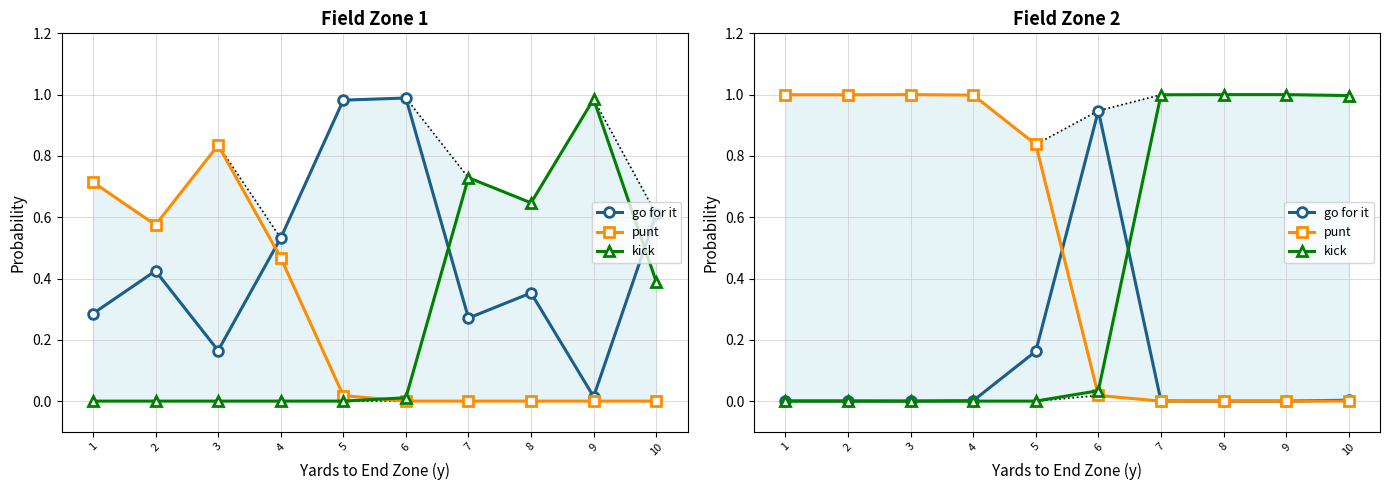

What is the difference between the kick values at 8 and 1?

1.0